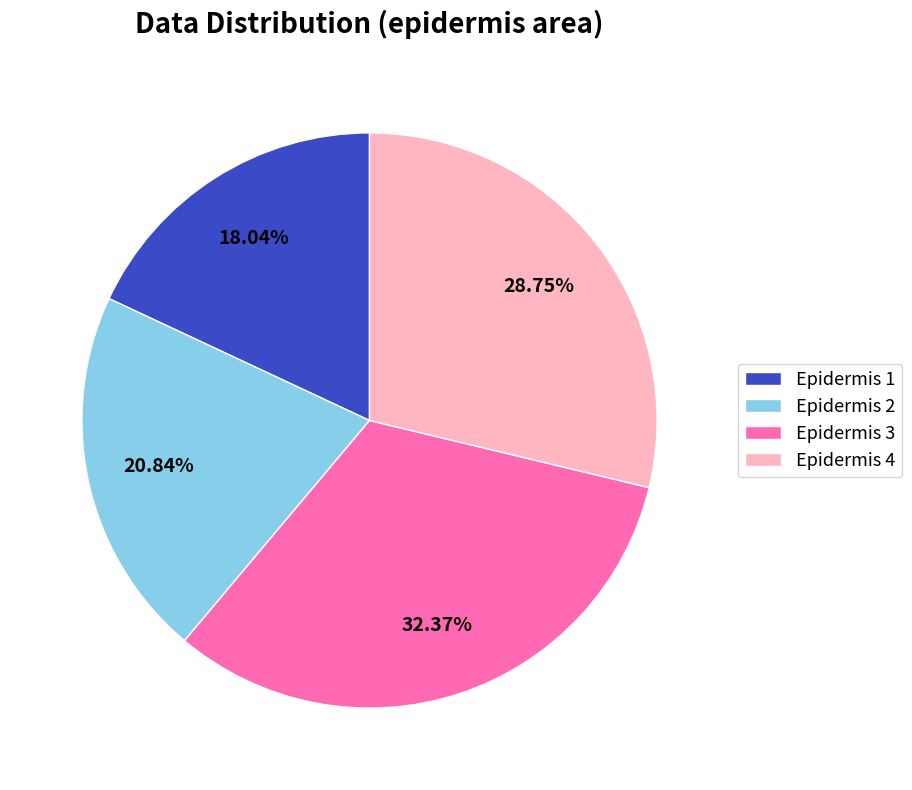

Approximately how many times larger is the value at Epidermis 2 compared to Epidermis 3?

0.6